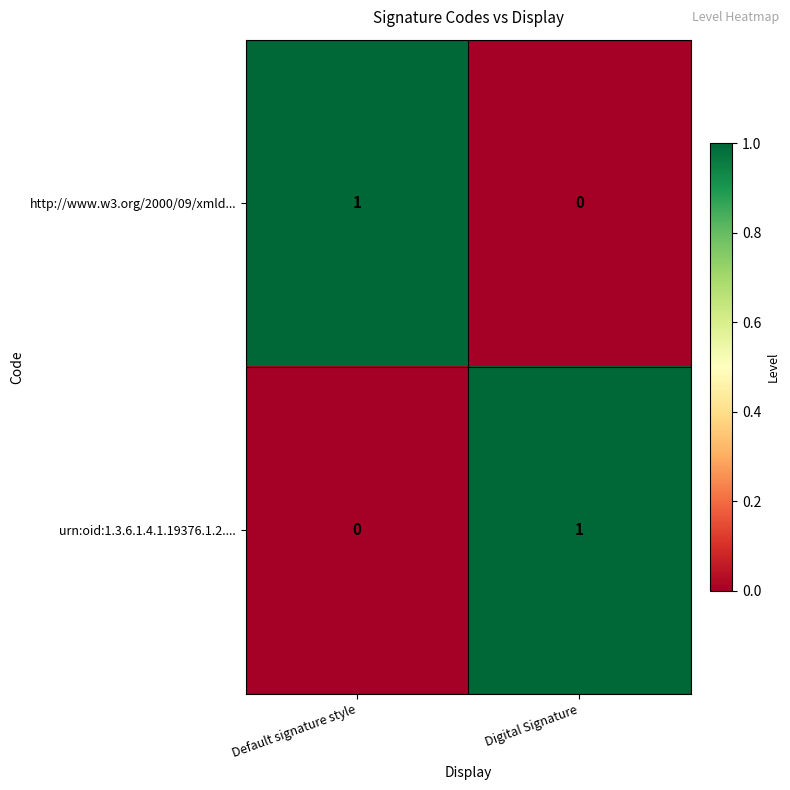

At Default signature style, list the series in order from smallest to largest.

urn:oid:1.3.6.1.4.1.19376.1.2...., http://www.w3.org/2000/09/xmld...